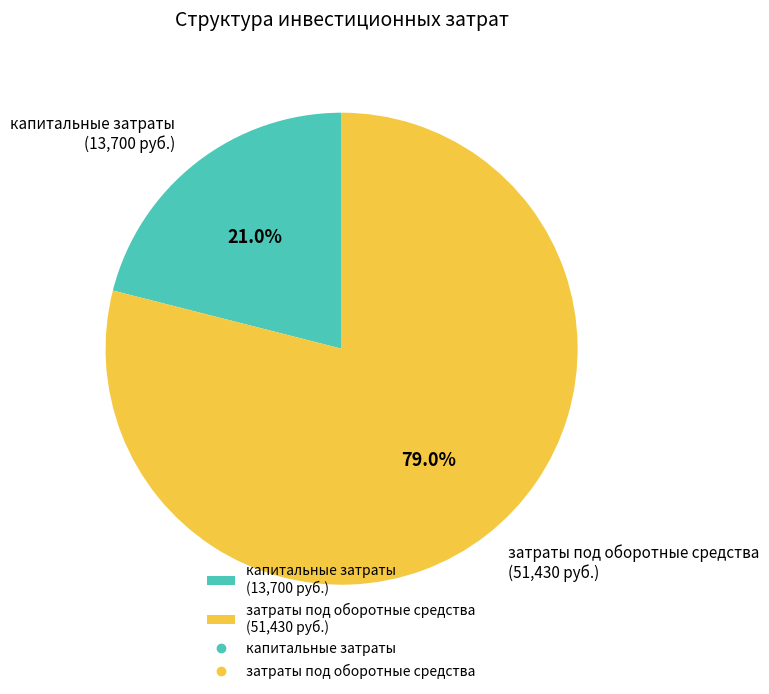

What is the largest slice in the pie chart?

затраты под оборотные средства